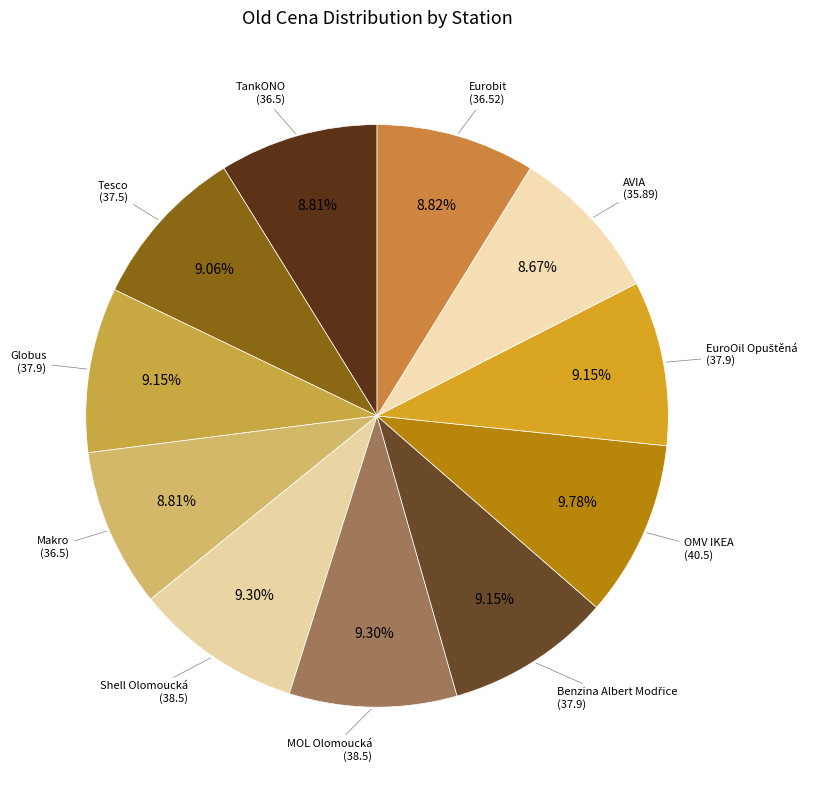

What is the smallest slice in the pie chart?

AVIA